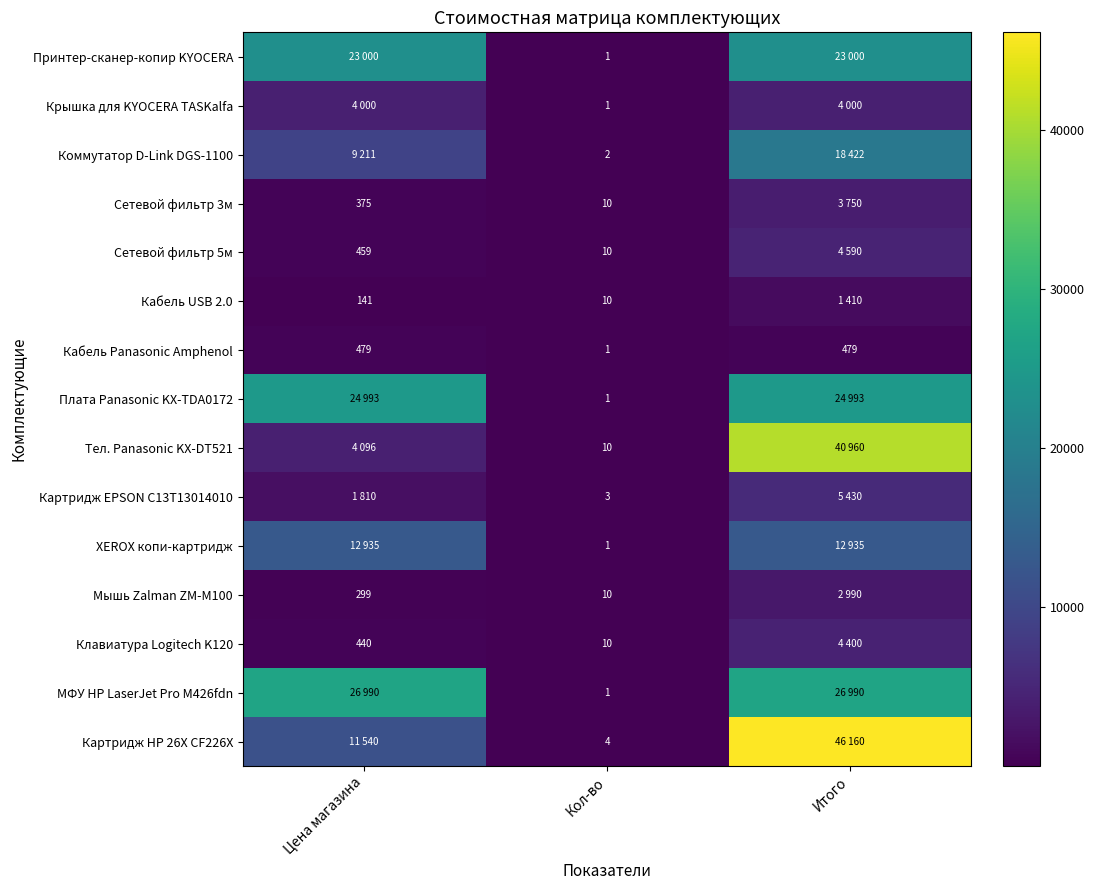

Count the Кабель Panasonic Amphenol values in the range 1 to 479.

3